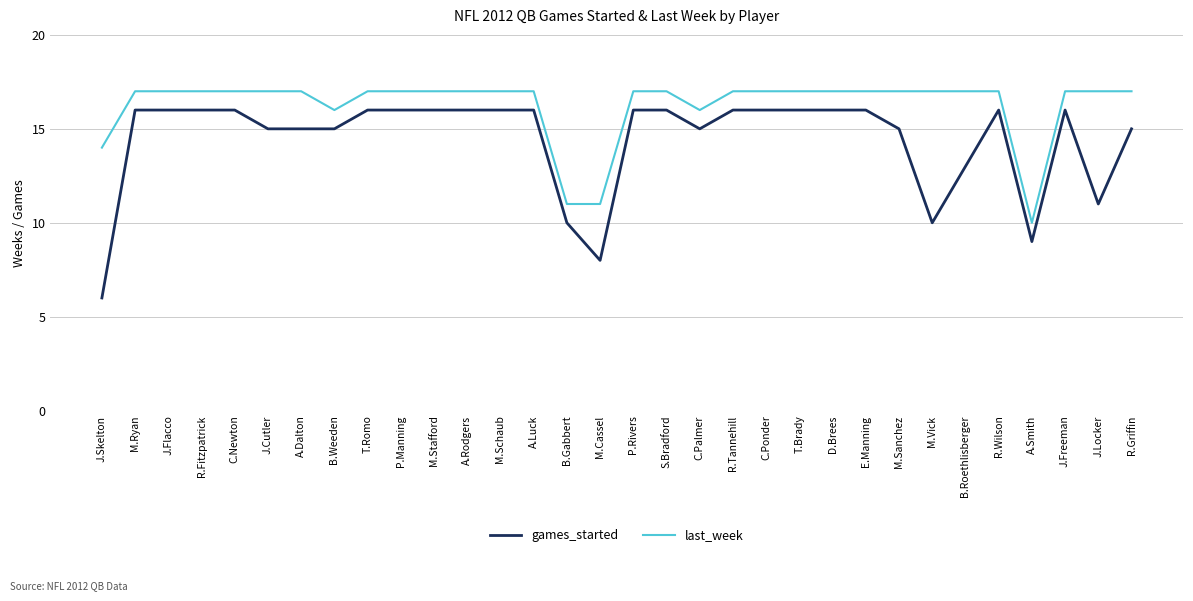

List the series in order of their overall mean, highest first.

last_week, games_started